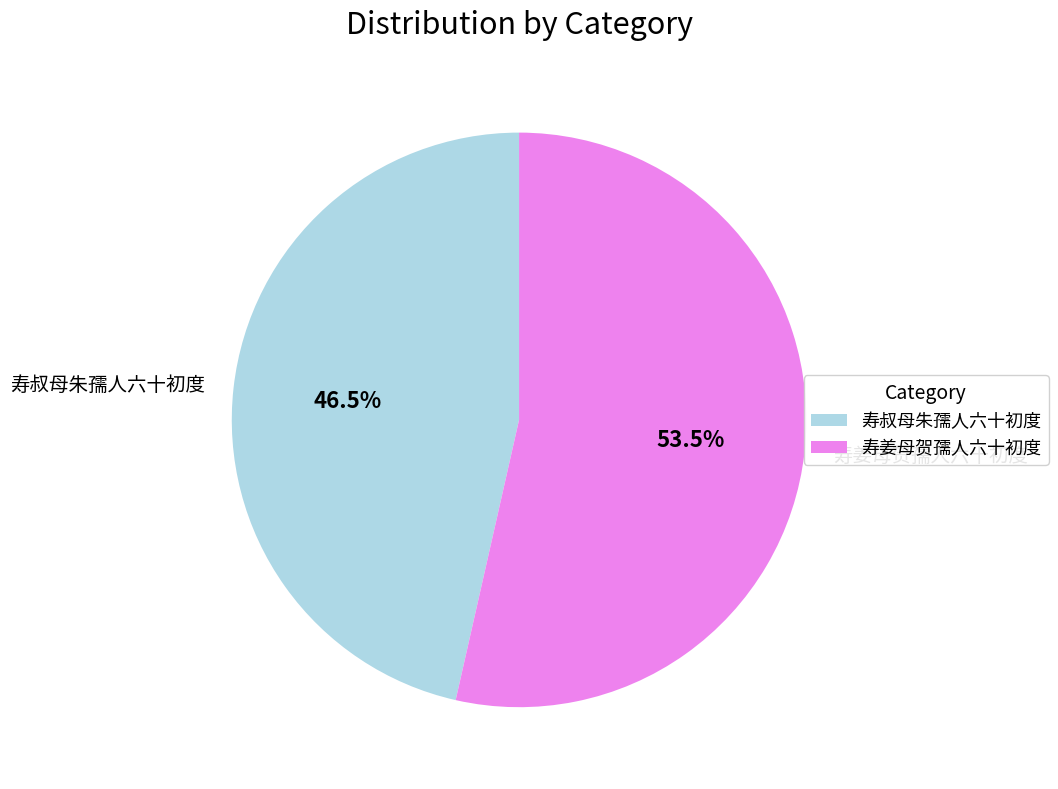

To the nearest percent, what is the difference between the largest and smallest slice percentages?

7%